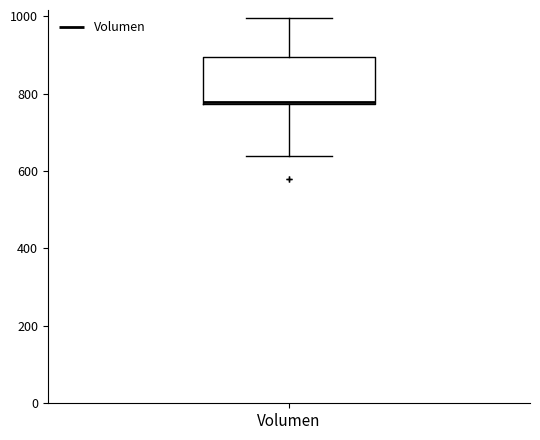

Transcribe this box plot: give where the median line is, the range the box spans, and where the two whiskers end, as read against the y-axis. The values are not printed on the chart, so give them approximately, as read against the axis.

median 780, box 780 to 900, whiskers 640 to 1000